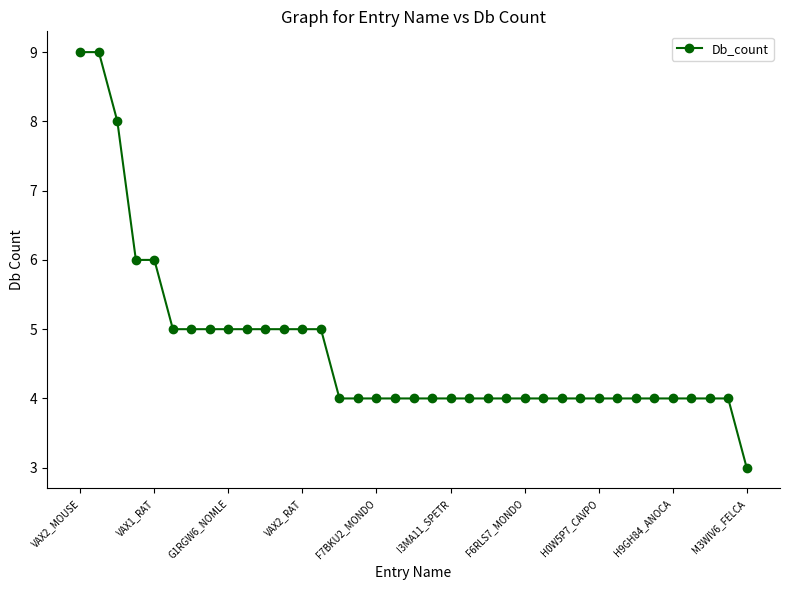

What is the difference between the second highest and second lowest values?

5